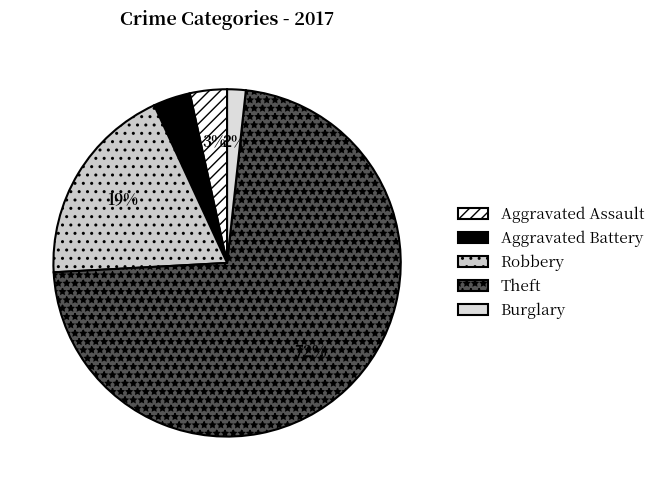

How many slices are in this pie chart?

5